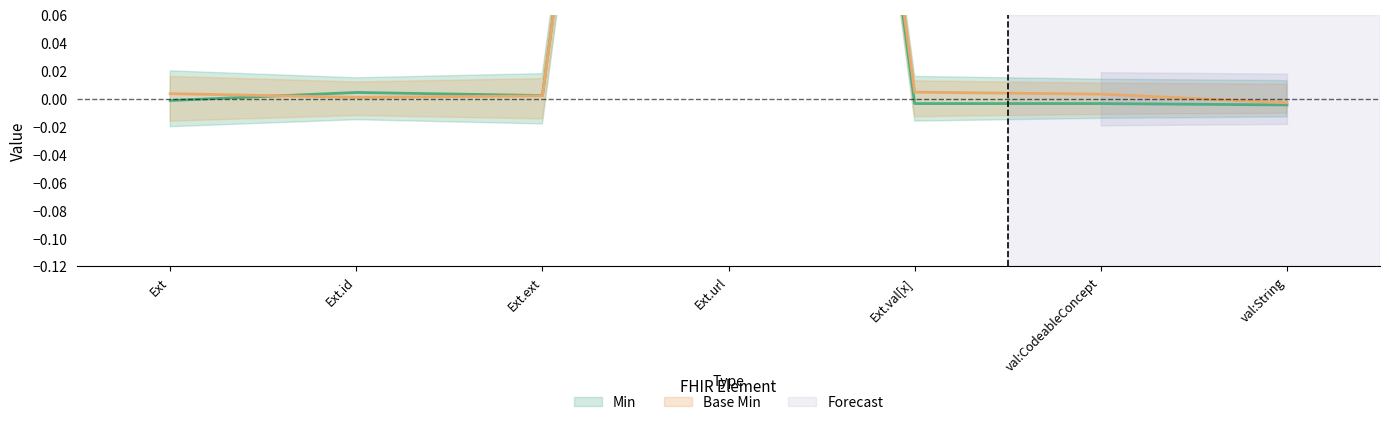

Is it true that Base Min equals 0.4 at Ext.url?

False